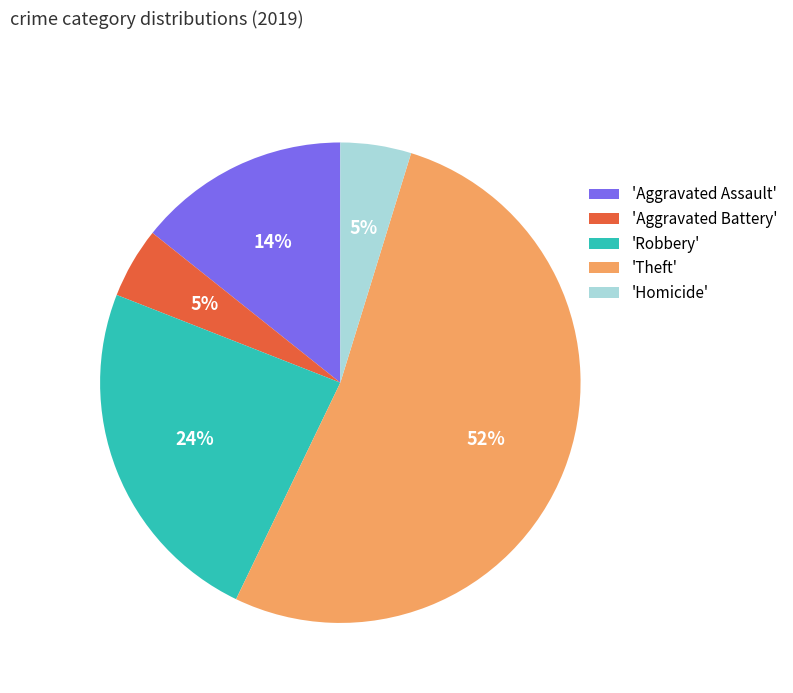

Is it true that 'Homicide' is 17% of the pie?

False